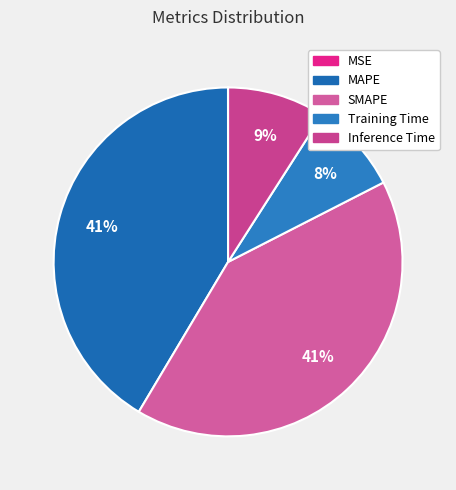

Does MAPE represent more than half of the total?

No